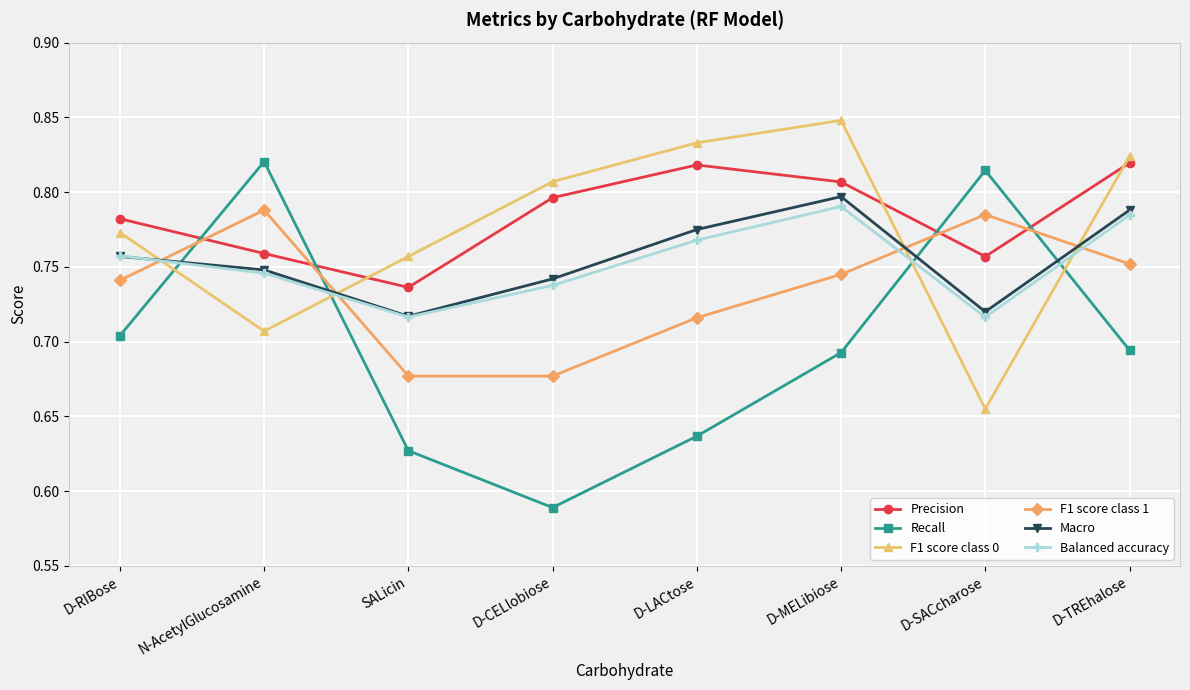

What position from the right is SALicin?

6